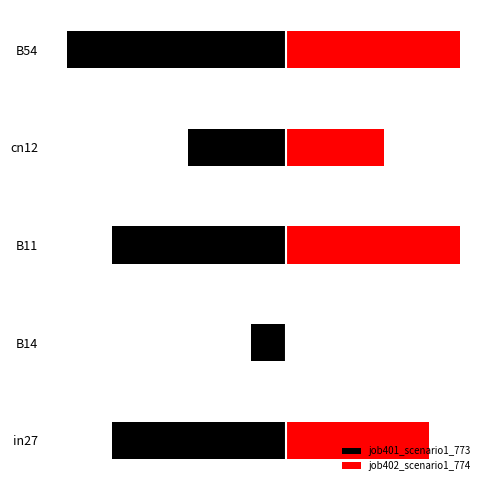

How many series are shown in this chart?

2